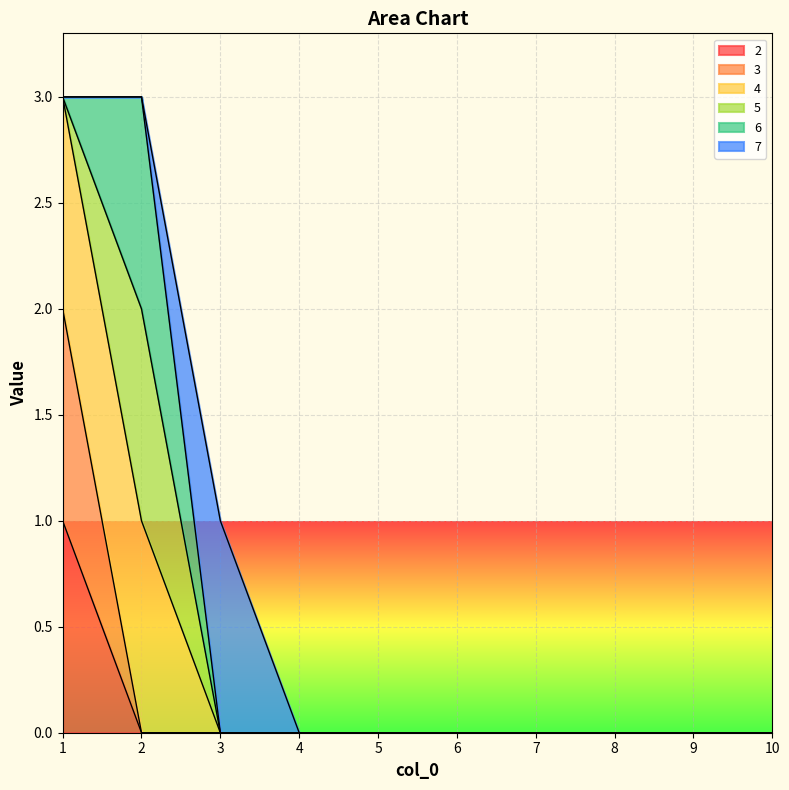

At 5, list the series in order from largest to smallest.

2, 3, 4